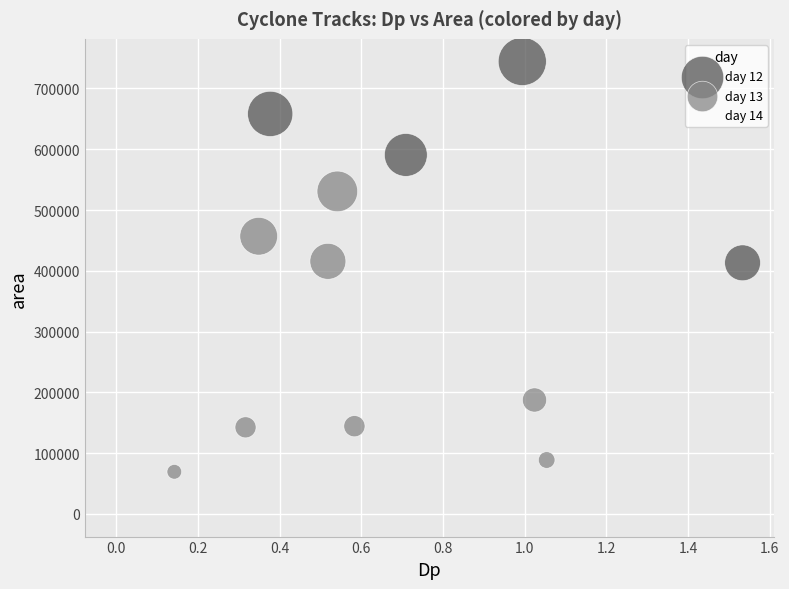

What are all the series names shown in the legend?

day 12, day 13, day 14